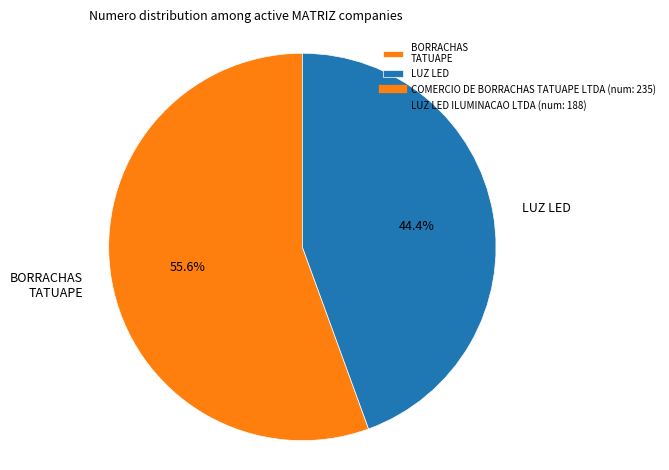

Between BORRACHAS TATUAPE and LUZ LED, which is larger?

BORRACHAS TATUAPE